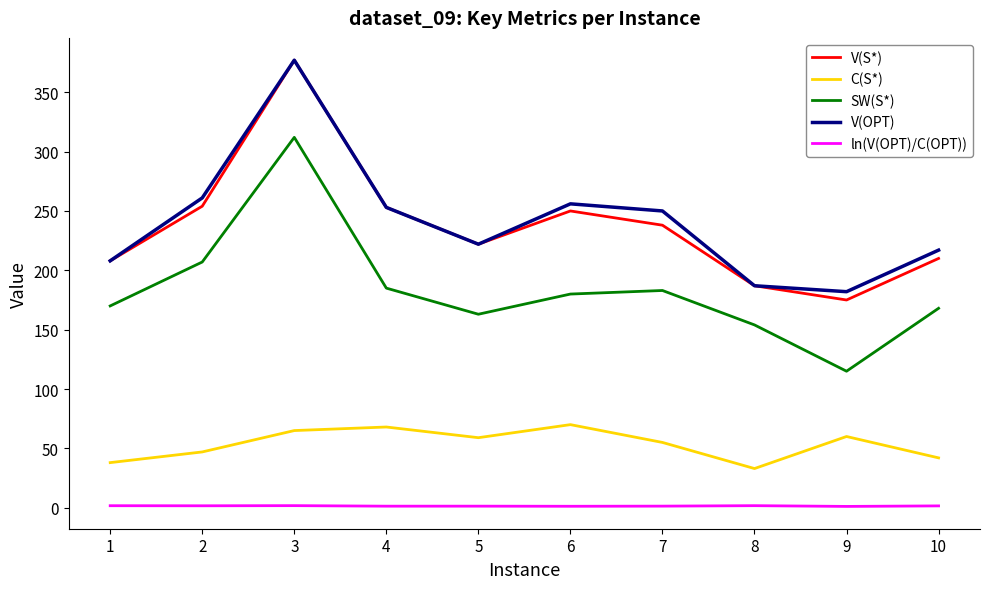

True or false: V(OPT) and SW(S*) cross at least once.

False